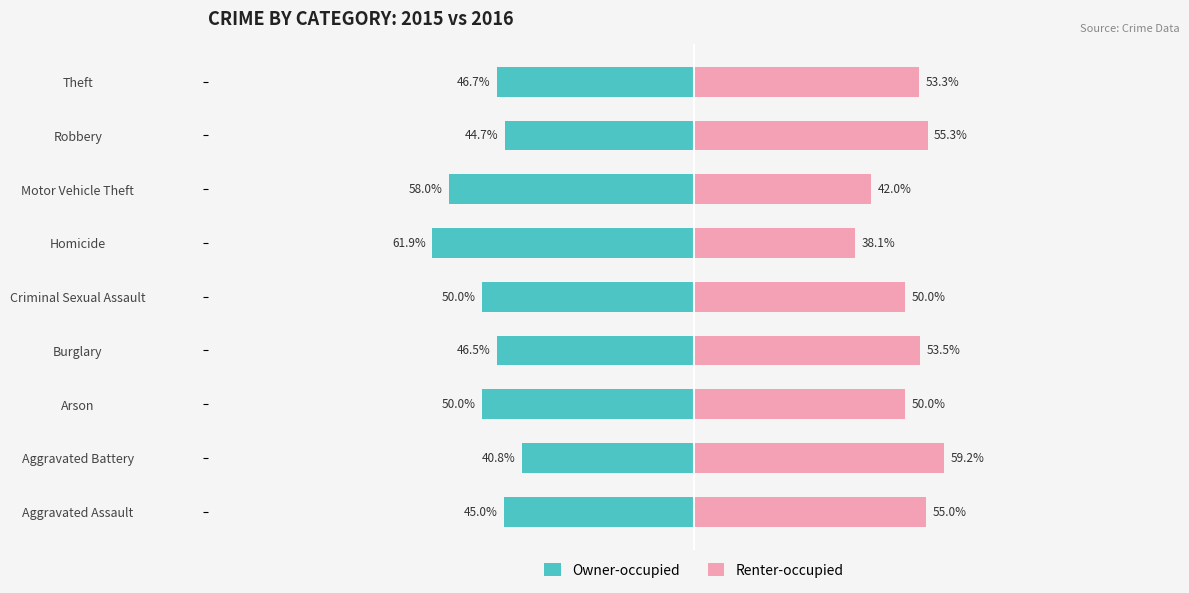

Which series has the largest total across all categories?

Renter-occupied